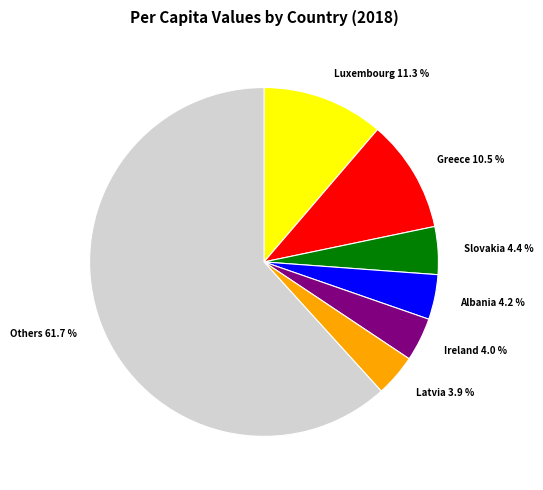

What is the largest slice in the pie chart?

Others